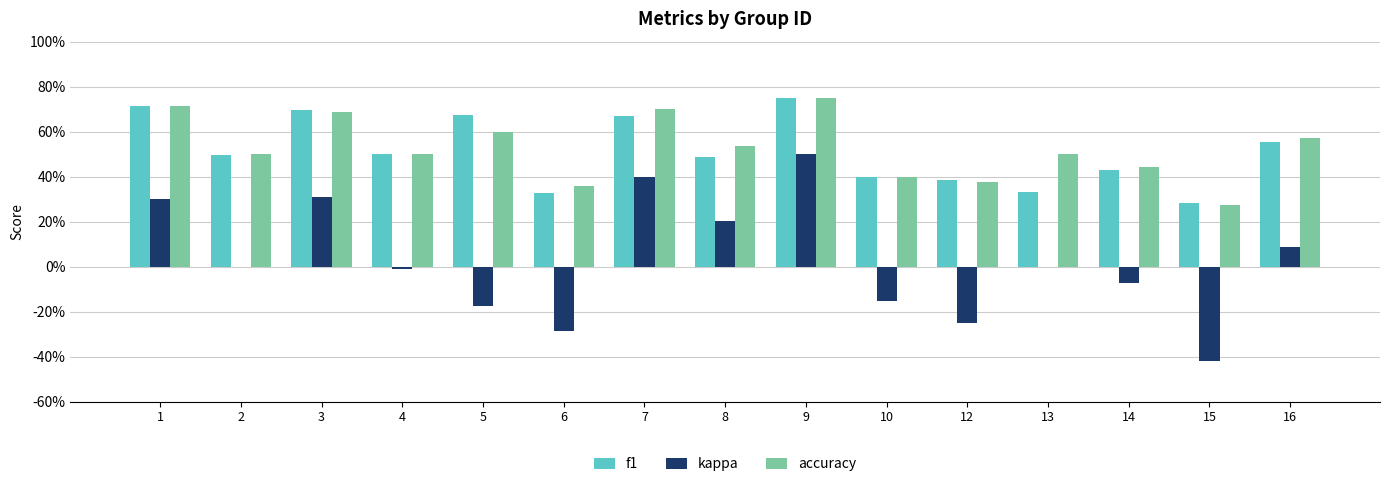

What is the total value across all series at 10?

0.6